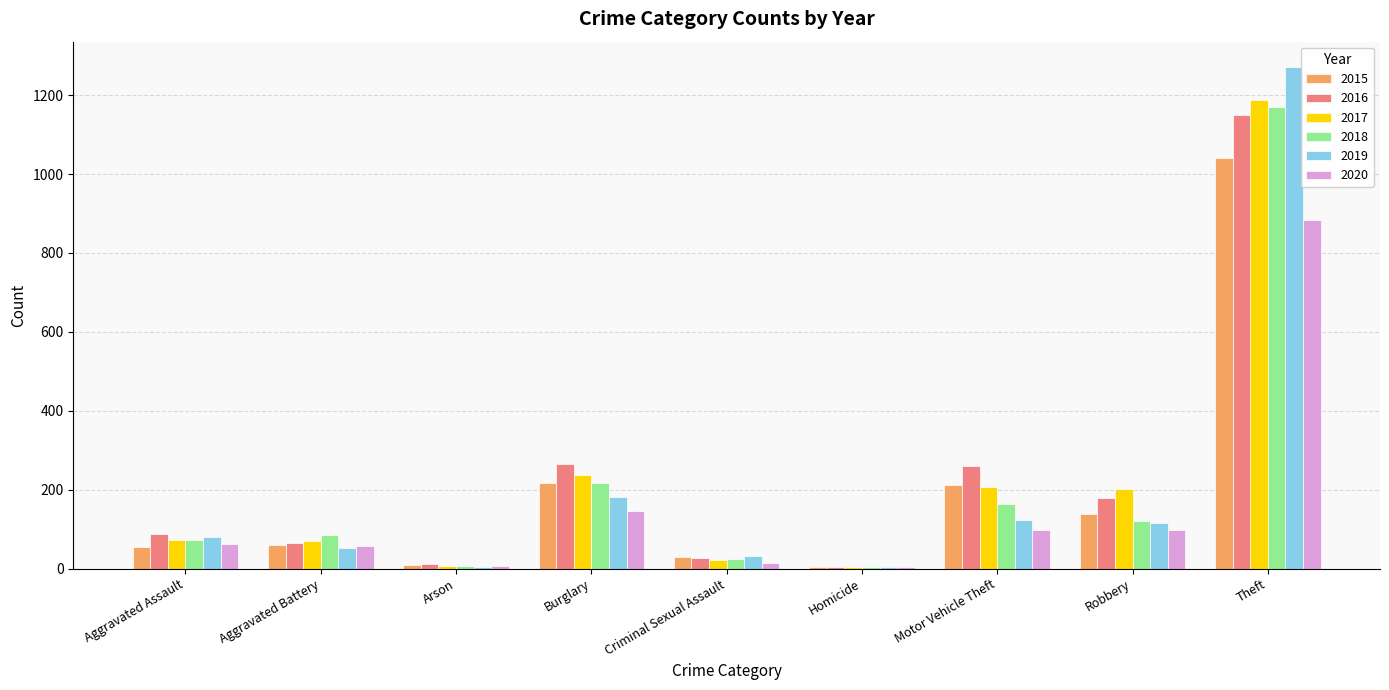

Which series changed the most between Aggravated Battery and Robbery?

2017